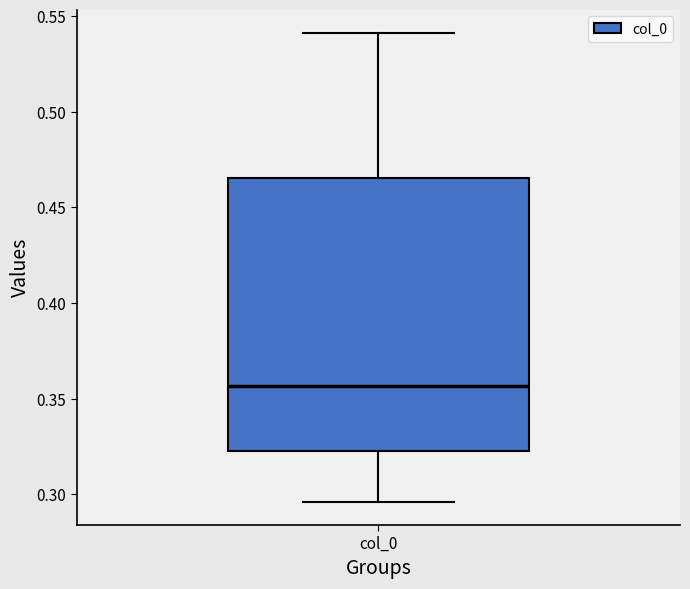

Read this box plot against the y-axis: the position of the median line, the range covered by the box, and the ends of both whiskers. The values are not printed on the chart, so give them approximately, as read against the axis.

median 0.355, box 0.325 to 0.465, whiskers 0.295 to 0.540